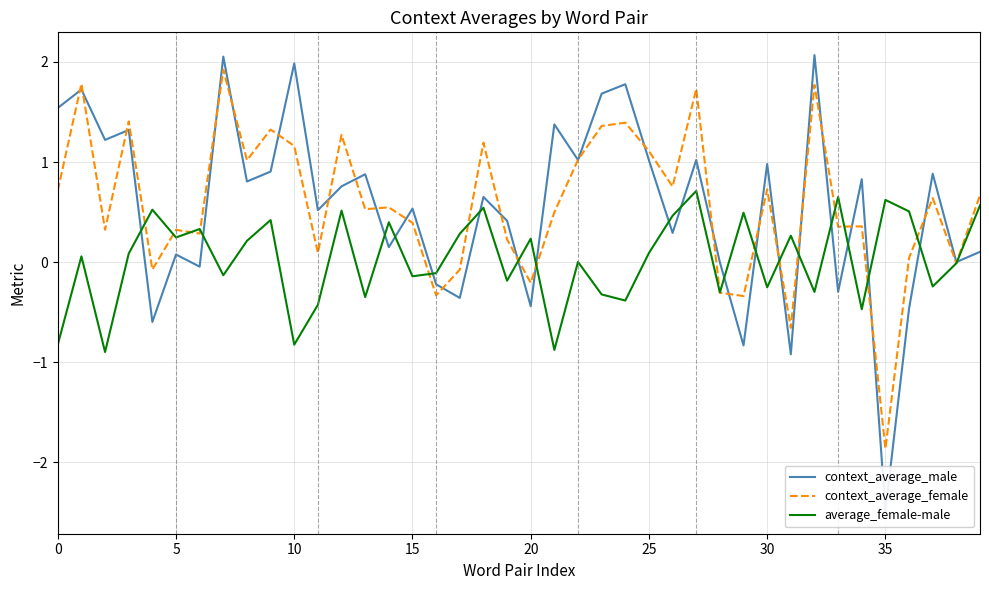

Is this an area chart (filled region under the line)?

No